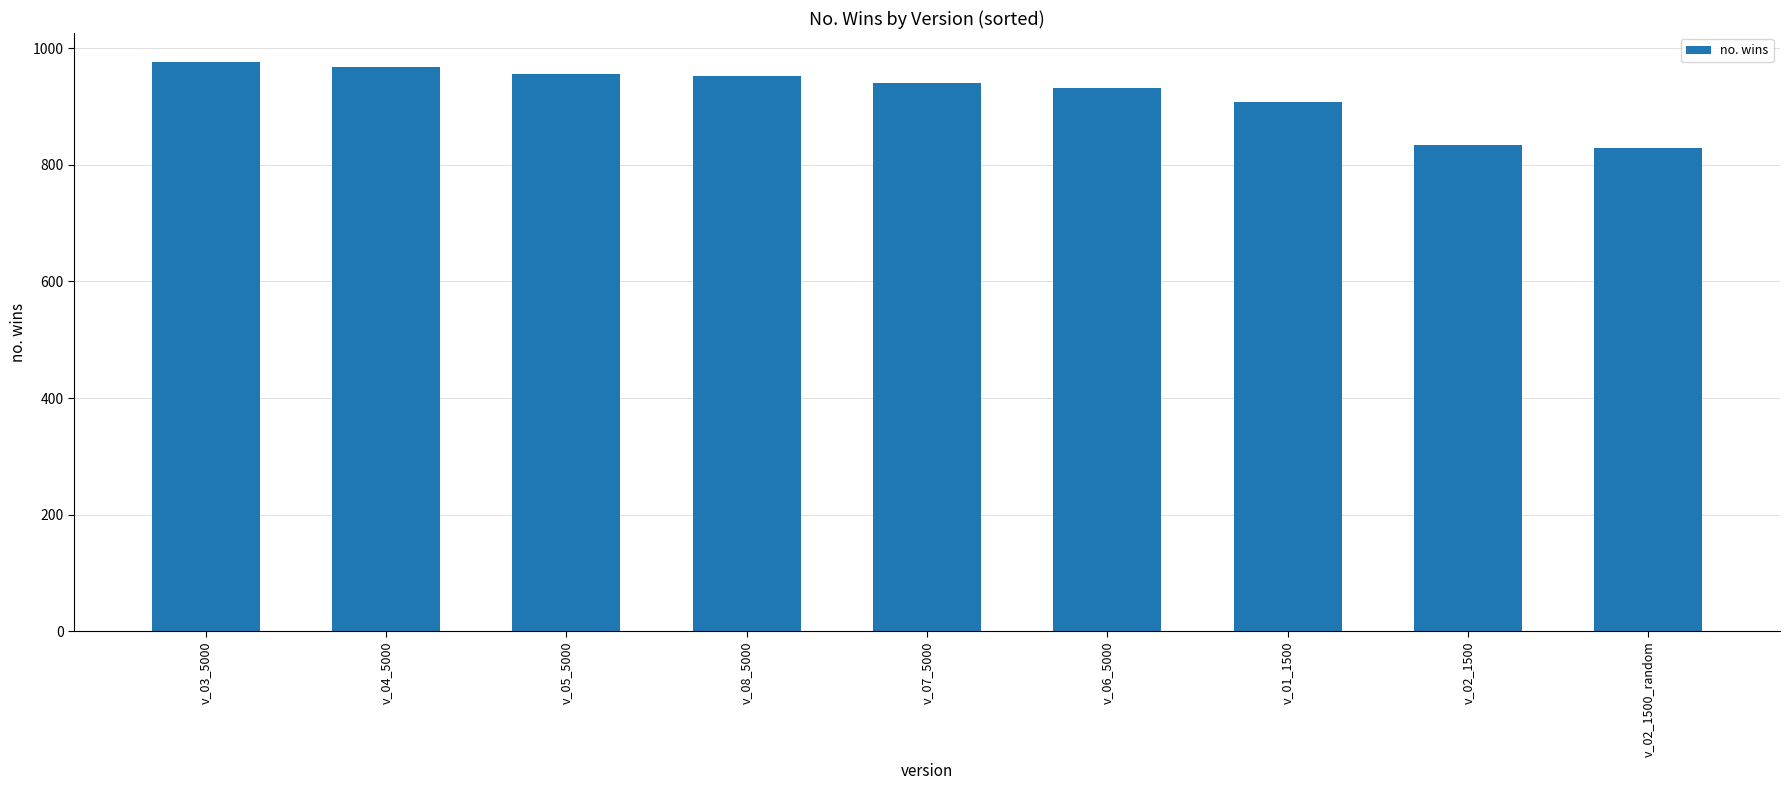

How many data points are less than 940?

4